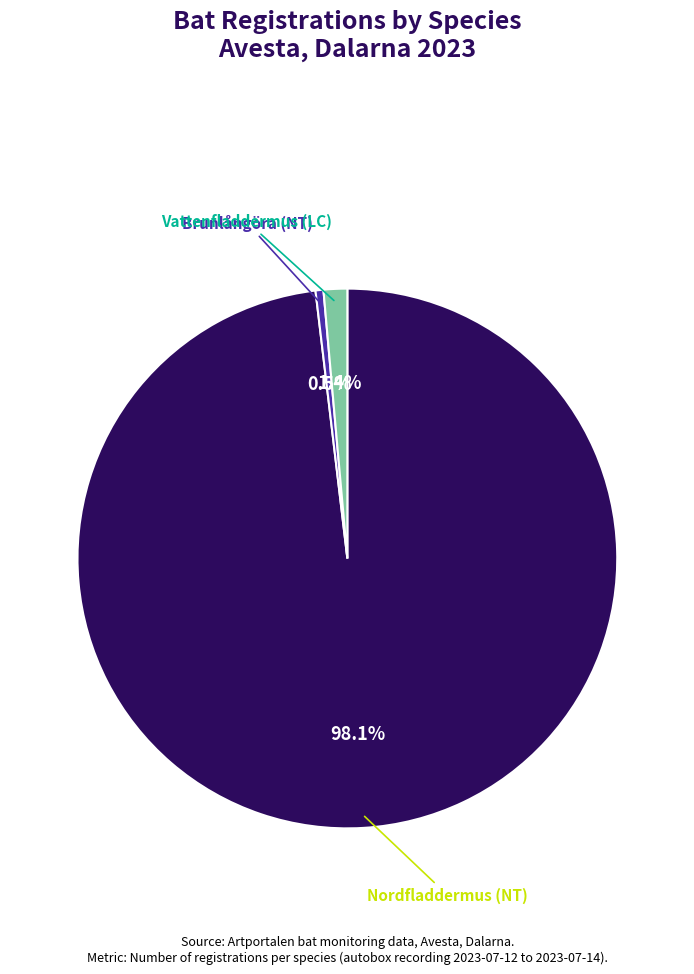

Is there a majority slice in this chart?

Yes